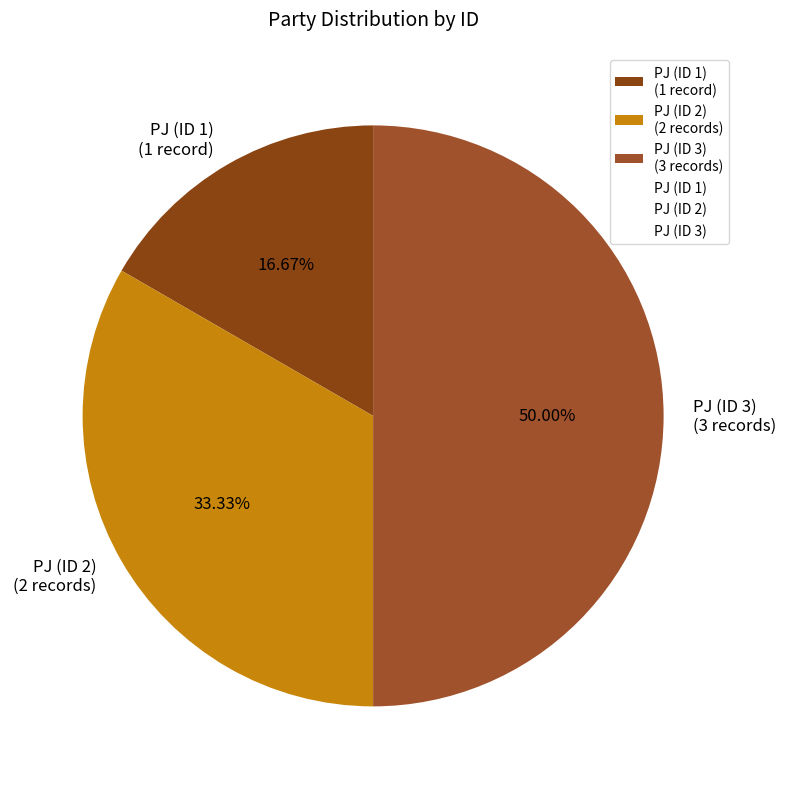

Which has a higher value, PJ (ID 1) or PJ (ID 2)?

PJ (ID 2)